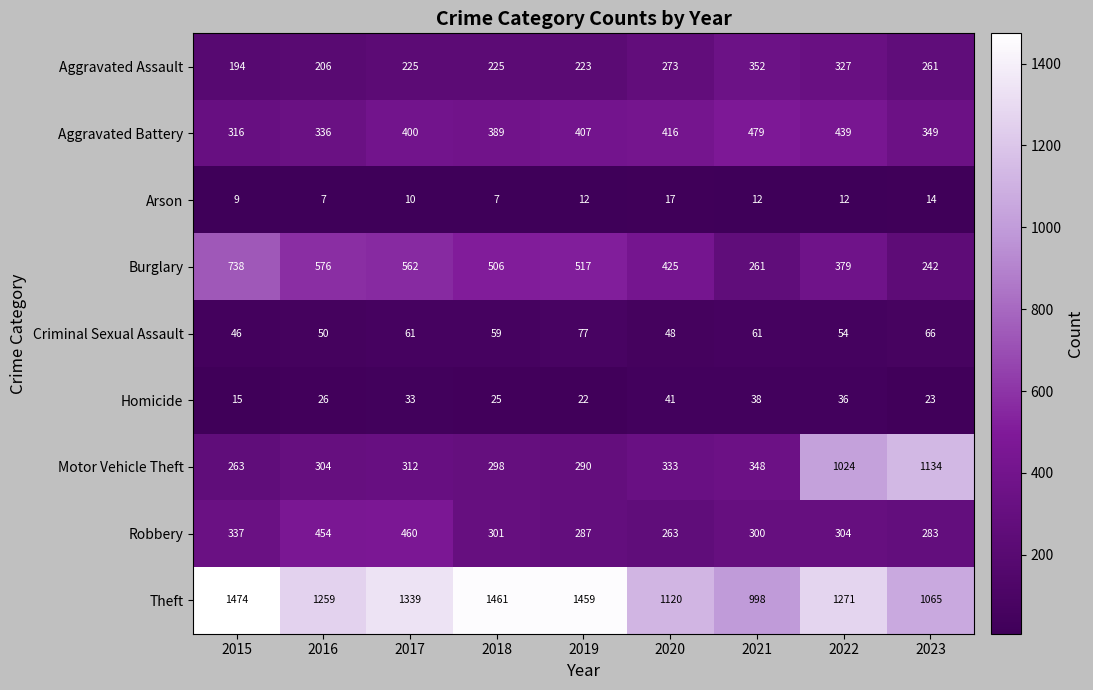

Which series has the widest spread of values?

Motor Vehicle Theft